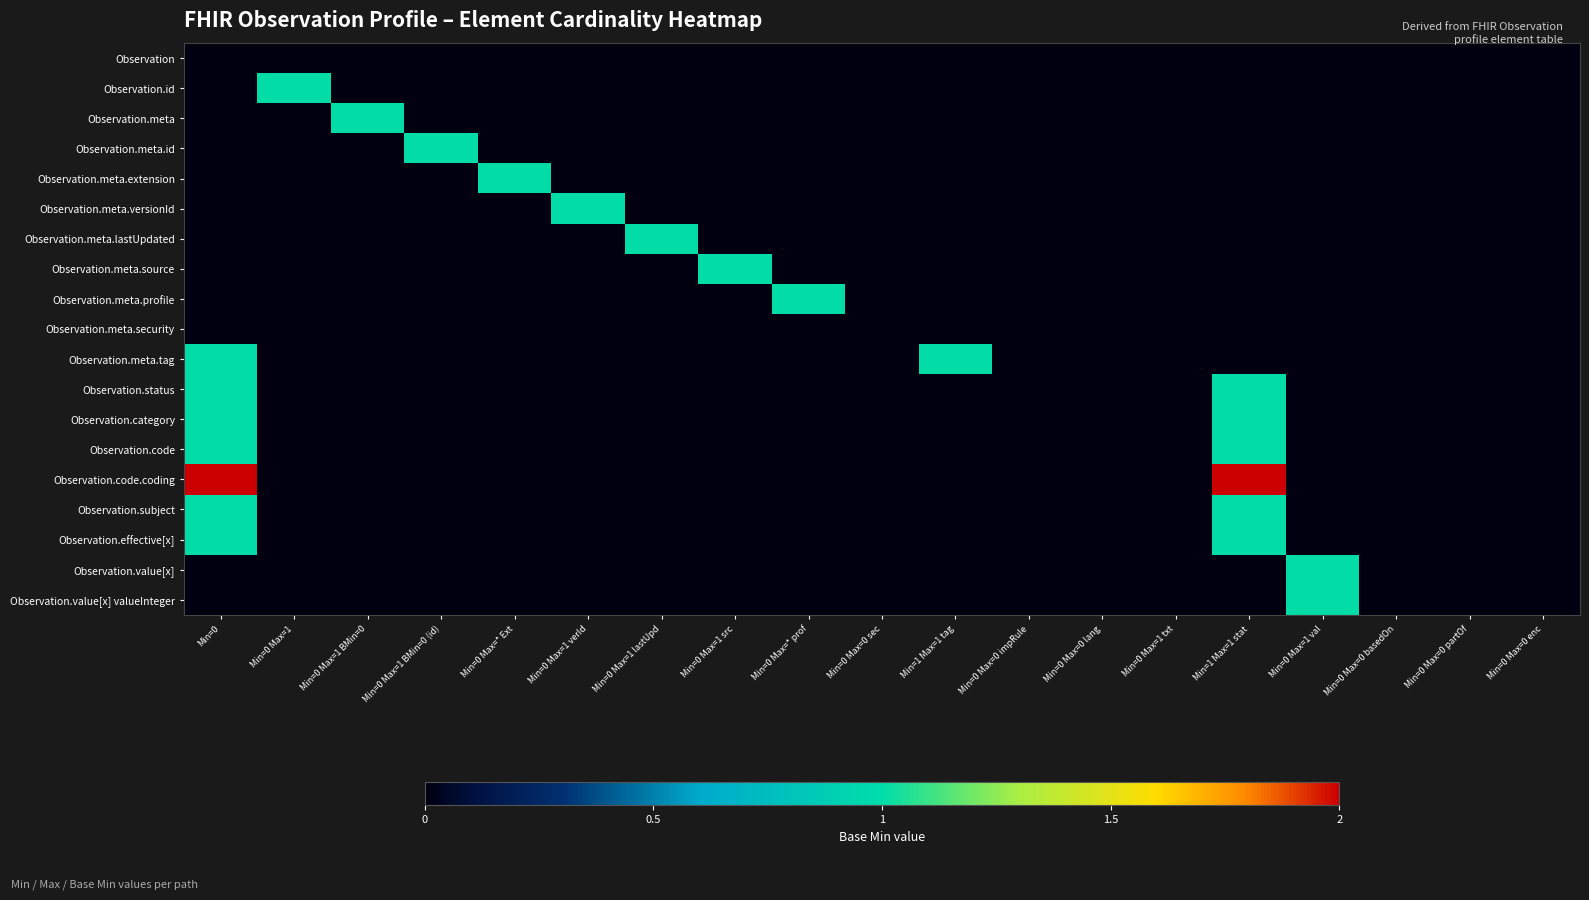

Reading right to left, extract all data points from this chart.

Observation: Min=0 Max=0 enc=0	Min=0 Max=0 partOf=0	Min=0 Max=0 basedOn=0	Min=0 Max=1 val=0	Min=1 Max=1 stat=0	Min=0 Max=1 txt=0	Min=0 Max=0 lang=0	Min=0 Max=0 impRule=0	Min=1 Max=1 tag=0	Min=0 Max=0 sec=0	Min=0 Max=* prof=0	Min=0 Max=1 src=0	Min=0 Max=1 lastUpd=0	Min=0 Max=1 verId=0	Min=0 Max=* Ext=0	Min=0 Max=1 BMin=0 (id)=0	Min=0 Max=1 BMin=0=0	Min=0 Max=1=0	Min=0=0
Observation.id: Min=0 Max=0 enc=0	Min=0 Max=0 partOf=0	Min=0 Max=0 basedOn=0	Min=0 Max=1 val=0	Min=1 Max=1 stat=0	Min=0 Max=1 txt=0	Min=0 Max=0 lang=0	Min=0 Max=0 impRule=0	Min=1 Max=1 tag=0	Min=0 Max=0 sec=0	Min=0 Max=* prof=0	Min=0 Max=1 src=0	Min=0 Max=1 lastUpd=0	Min=0 Max=1 verId=0	Min=0 Max=* Ext=0	Min=0 Max=1 BMin=0 (id)=0	Min=0 Max=1 BMin=0=0	Min=0 Max=1=1	Min=0=0
Observation.meta: Min=0 Max=0 enc=0	Min=0 Max=0 partOf=0	Min=0 Max=0 basedOn=0	Min=0 Max=1 val=0	Min=1 Max=1 stat=0	Min=0 Max=1 txt=0	Min=0 Max=0 lang=0	Min=0 Max=0 impRule=0	Min=1 Max=1 tag=0	Min=0 Max=0 sec=0	Min=0 Max=* prof=0	Min=0 Max=1 src=0	Min=0 Max=1 lastUpd=0	Min=0 Max=1 verId=0	Min=0 Max=* Ext=0	Min=0 Max=1 BMin=0 (id)=0	Min=0 Max=1 BMin=0=1	Min=0 Max=1=0	Min=0=0
Observation.meta.id: Min=0 Max=0 enc=0	Min=0 Max=0 partOf=0	Min=0 Max=0 basedOn=0	Min=0 Max=1 val=0	Min=1 Max=1 stat=0	Min=0 Max=1 txt=0	Min=0 Max=0 lang=0	Min=0 Max=0 impRule=0	Min=1 Max=1 tag=0	Min=0 Max=0 sec=0	Min=0 Max=* prof=0	Min=0 Max=1 src=0	Min=0 Max=1 lastUpd=0	Min=0 Max=1 verId=0	Min=0 Max=* Ext=0	Min=0 Max=1 BMin=0 (id)=1	Min=0 Max=1 BMin=0=0	Min=0 Max=1=0	Min=0=0
Observation.meta.extension: Min=0 Max=0 enc=0	Min=0 Max=0 partOf=0	Min=0 Max=0 basedOn=0	Min=0 Max=1 val=0	Min=1 Max=1 stat=0	Min=0 Max=1 txt=0	Min=0 Max=0 lang=0	Min=0 Max=0 impRule=0	Min=1 Max=1 tag=0	Min=0 Max=0 sec=0	Min=0 Max=* prof=0	Min=0 Max=1 src=0	Min=0 Max=1 lastUpd=0	Min=0 Max=1 verId=0	Min=0 Max=* Ext=1	Min=0 Max=1 BMin=0 (id)=0	Min=0 Max=1 BMin=0=0	Min=0 Max=1=0	Min=0=0
Observation.meta.versionId: Min=0 Max=0 enc=0	Min=0 Max=0 partOf=0	Min=0 Max=0 basedOn=0	Min=0 Max=1 val=0	Min=1 Max=1 stat=0	Min=0 Max=1 txt=0	Min=0 Max=0 lang=0	Min=0 Max=0 impRule=0	Min=1 Max=1 tag=0	Min=0 Max=0 sec=0	Min=0 Max=* prof=0	Min=0 Max=1 src=0	Min=0 Max=1 lastUpd=0	Min=0 Max=1 verId=1	Min=0 Max=* Ext=0	Min=0 Max=1 BMin=0 (id)=0	Min=0 Max=1 BMin=0=0	Min=0 Max=1=0	Min=0=0
Observation.meta.lastUpdated: Min=0 Max=0 enc=0	Min=0 Max=0 partOf=0	Min=0 Max=0 basedOn=0	Min=0 Max=1 val=0	Min=1 Max=1 stat=0	Min=0 Max=1 txt=0	Min=0 Max=0 lang=0	Min=0 Max=0 impRule=0	Min=1 Max=1 tag=0	Min=0 Max=0 sec=0	Min=0 Max=* prof=0	Min=0 Max=1 src=0	Min=0 Max=1 lastUpd=1	Min=0 Max=1 verId=0	Min=0 Max=* Ext=0	Min=0 Max=1 BMin=0 (id)=0	Min=0 Max=1 BMin=0=0	Min=0 Max=1=0	Min=0=0
Observation.meta.source: Min=0 Max=0 enc=0	Min=0 Max=0 partOf=0	Min=0 Max=0 basedOn=0	Min=0 Max=1 val=0	Min=1 Max=1 stat=0	Min=0 Max=1 txt=0	Min=0 Max=0 lang=0	Min=0 Max=0 impRule=0	Min=1 Max=1 tag=0	Min=0 Max=0 sec=0	Min=0 Max=* prof=0	Min=0 Max=1 src=1	Min=0 Max=1 lastUpd=0	Min=0 Max=1 verId=0	Min=0 Max=* Ext=0	Min=0 Max=1 BMin=0 (id)=0	Min=0 Max=1 BMin=0=0	Min=0 Max=1=0	Min=0=0
Observation.meta.profile: Min=0 Max=0 enc=0	Min=0 Max=0 partOf=0	Min=0 Max=0 basedOn=0	Min=0 Max=1 val=0	Min=1 Max=1 stat=0	Min=0 Max=1 txt=0	Min=0 Max=0 lang=0	Min=0 Max=0 impRule=0	Min=1 Max=1 tag=0	Min=0 Max=0 sec=0	Min=0 Max=* prof=1	Min=0 Max=1 src=0	Min=0 Max=1 lastUpd=0	Min=0 Max=1 verId=0	Min=0 Max=* Ext=0	Min=0 Max=1 BMin=0 (id)=0	Min=0 Max=1 BMin=0=0	Min=0 Max=1=0	Min=0=0
Observation.meta.security: Min=0 Max=0 enc=0	Min=0 Max=0 partOf=0	Min=0 Max=0 basedOn=0	Min=0 Max=1 val=0	Min=1 Max=1 stat=0	Min=0 Max=1 txt=0	Min=0 Max=0 lang=0	Min=0 Max=0 impRule=0	Min=1 Max=1 tag=0	Min=0 Max=0 sec=0	Min=0 Max=* prof=0	Min=0 Max=1 src=0	Min=0 Max=1 lastUpd=0	Min=0 Max=1 verId=0	Min=0 Max=* Ext=0	Min=0 Max=1 BMin=0 (id)=0	Min=0 Max=1 BMin=0=0	Min=0 Max=1=0	Min=0=0
Observation.meta.tag: Min=0 Max=0 enc=0	Min=0 Max=0 partOf=0	Min=0 Max=0 basedOn=0	Min=0 Max=1 val=0	Min=1 Max=1 stat=0	Min=0 Max=1 txt=0	Min=0 Max=0 lang=0	Min=0 Max=0 impRule=0	Min=1 Max=1 tag=1	Min=0 Max=0 sec=0	Min=0 Max=* prof=0	Min=0 Max=1 src=0	Min=0 Max=1 lastUpd=0	Min=0 Max=1 verId=0	Min=0 Max=* Ext=0	Min=0 Max=1 BMin=0 (id)=0	Min=0 Max=1 BMin=0=0	Min=0 Max=1=0	Min=0=1
Observation.status: Min=0 Max=0 enc=0	Min=0 Max=0 partOf=0	Min=0 Max=0 basedOn=0	Min=0 Max=1 val=0	Min=1 Max=1 stat=1	Min=0 Max=1 txt=0	Min=0 Max=0 lang=0	Min=0 Max=0 impRule=0	Min=1 Max=1 tag=0	Min=0 Max=0 sec=0	Min=0 Max=* prof=0	Min=0 Max=1 src=0	Min=0 Max=1 lastUpd=0	Min=0 Max=1 verId=0	Min=0 Max=* Ext=0	Min=0 Max=1 BMin=0 (id)=0	Min=0 Max=1 BMin=0=0	Min=0 Max=1=0	Min=0=1
Observation.category: Min=0 Max=0 enc=0	Min=0 Max=0 partOf=0	Min=0 Max=0 basedOn=0	Min=0 Max=1 val=0	Min=1 Max=1 stat=1	Min=0 Max=1 txt=0	Min=0 Max=0 lang=0	Min=0 Max=0 impRule=0	Min=1 Max=1 tag=0	Min=0 Max=0 sec=0	Min=0 Max=* prof=0	Min=0 Max=1 src=0	Min=0 Max=1 lastUpd=0	Min=0 Max=1 verId=0	Min=0 Max=* Ext=0	Min=0 Max=1 BMin=0 (id)=0	Min=0 Max=1 BMin=0=0	Min=0 Max=1=0	Min=0=1
Observation.code: Min=0 Max=0 enc=0	Min=0 Max=0 partOf=0	Min=0 Max=0 basedOn=0	Min=0 Max=1 val=0	Min=1 Max=1 stat=1	Min=0 Max=1 txt=0	Min=0 Max=0 lang=0	Min=0 Max=0 impRule=0	Min=1 Max=1 tag=0	Min=0 Max=0 sec=0	Min=0 Max=* prof=0	Min=0 Max=1 src=0	Min=0 Max=1 lastUpd=0	Min=0 Max=1 verId=0	Min=0 Max=* Ext=0	Min=0 Max=1 BMin=0 (id)=0	Min=0 Max=1 BMin=0=0	Min=0 Max=1=0	Min=0=1
Observation.code.coding: Min=0 Max=0 enc=0	Min=0 Max=0 partOf=0	Min=0 Max=0 basedOn=0	Min=0 Max=1 val=0	Min=1 Max=1 stat=2	Min=0 Max=1 txt=0	Min=0 Max=0 lang=0	Min=0 Max=0 impRule=0	Min=1 Max=1 tag=0	Min=0 Max=0 sec=0	Min=0 Max=* prof=0	Min=0 Max=1 src=0	Min=0 Max=1 lastUpd=0	Min=0 Max=1 verId=0	Min=0 Max=* Ext=0	Min=0 Max=1 BMin=0 (id)=0	Min=0 Max=1 BMin=0=0	Min=0 Max=1=0	Min=0=2
Observation.subject: Min=0 Max=0 enc=0	Min=0 Max=0 partOf=0	Min=0 Max=0 basedOn=0	Min=0 Max=1 val=0	Min=1 Max=1 stat=1	Min=0 Max=1 txt=0	Min=0 Max=0 lang=0	Min=0 Max=0 impRule=0	Min=1 Max=1 tag=0	Min=0 Max=0 sec=0	Min=0 Max=* prof=0	Min=0 Max=1 src=0	Min=0 Max=1 lastUpd=0	Min=0 Max=1 verId=0	Min=0 Max=* Ext=0	Min=0 Max=1 BMin=0 (id)=0	Min=0 Max=1 BMin=0=0	Min=0 Max=1=0	Min=0=1
Observation.effective[x]: Min=0 Max=0 enc=0	Min=0 Max=0 partOf=0	Min=0 Max=0 basedOn=0	Min=0 Max=1 val=0	Min=1 Max=1 stat=1	Min=0 Max=1 txt=0	Min=0 Max=0 lang=0	Min=0 Max=0 impRule=0	Min=1 Max=1 tag=0	Min=0 Max=0 sec=0	Min=0 Max=* prof=0	Min=0 Max=1 src=0	Min=0 Max=1 lastUpd=0	Min=0 Max=1 verId=0	Min=0 Max=* Ext=0	Min=0 Max=1 BMin=0 (id)=0	Min=0 Max=1 BMin=0=0	Min=0 Max=1=0	Min=0=1
Observation.value[x]: Min=0 Max=0 enc=0	Min=0 Max=0 partOf=0	Min=0 Max=0 basedOn=0	Min=0 Max=1 val=1	Min=1 Max=1 stat=0	Min=0 Max=1 txt=0	Min=0 Max=0 lang=0	Min=0 Max=0 impRule=0	Min=1 Max=1 tag=0	Min=0 Max=0 sec=0	Min=0 Max=* prof=0	Min=0 Max=1 src=0	Min=0 Max=1 lastUpd=0	Min=0 Max=1 verId=0	Min=0 Max=* Ext=0	Min=0 Max=1 BMin=0 (id)=0	Min=0 Max=1 BMin=0=0	Min=0 Max=1=0	Min=0=0
Observation.value[x] valueInteger: Min=0 Max=0 enc=0	Min=0 Max=0 partOf=0	Min=0 Max=0 basedOn=0	Min=0 Max=1 val=1	Min=1 Max=1 stat=0	Min=0 Max=1 txt=0	Min=0 Max=0 lang=0	Min=0 Max=0 impRule=0	Min=1 Max=1 tag=0	Min=0 Max=0 sec=0	Min=0 Max=* prof=0	Min=0 Max=1 src=0	Min=0 Max=1 lastUpd=0	Min=0 Max=1 verId=0	Min=0 Max=* Ext=0	Min=0 Max=1 BMin=0 (id)=0	Min=0 Max=1 BMin=0=0	Min=0 Max=1=0	Min=0=0